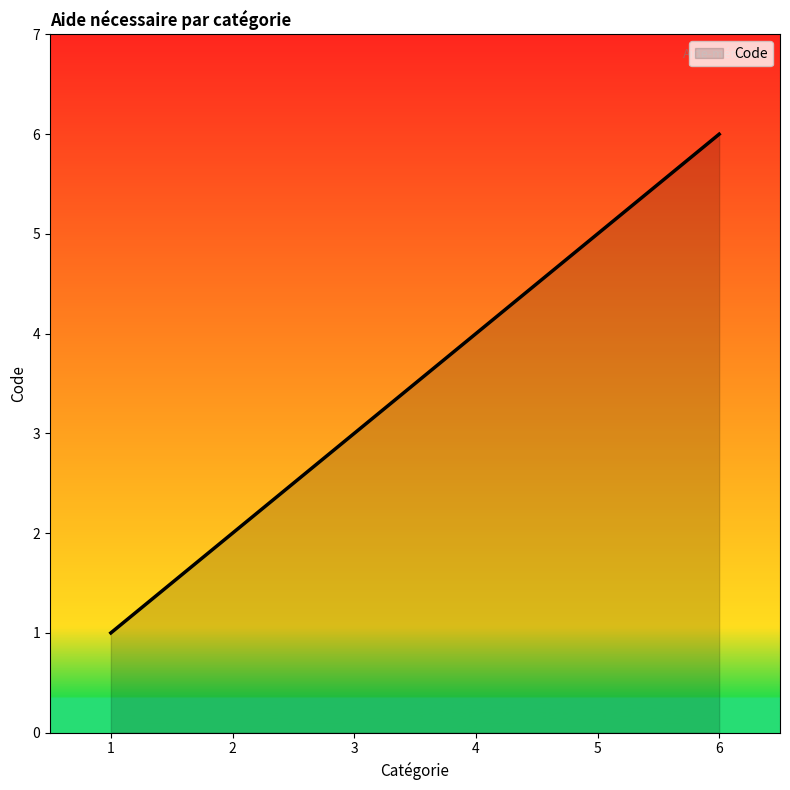

Count the number of categories in the chart.

6